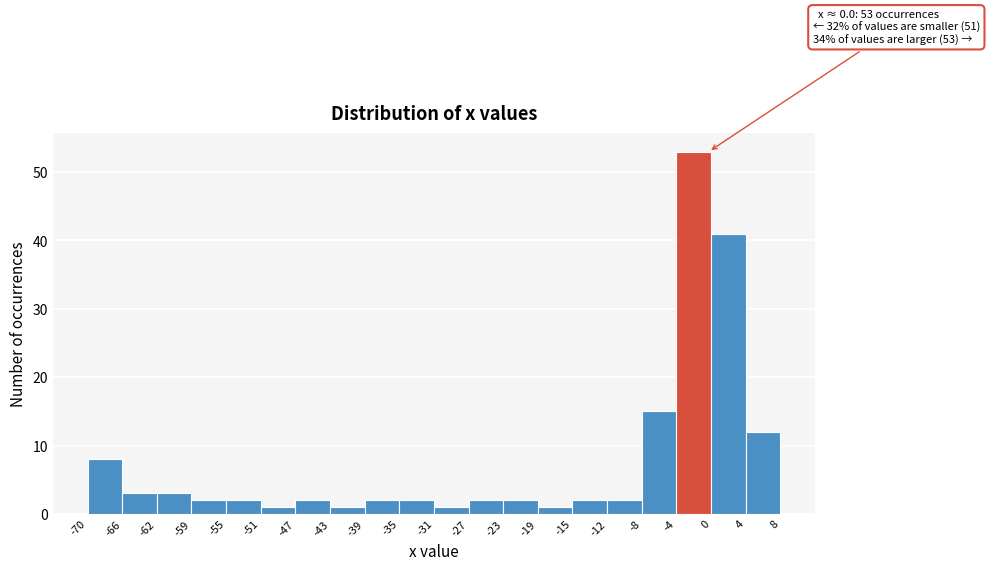

Which range on the x-axis has the tallest bar?

-4 to 0